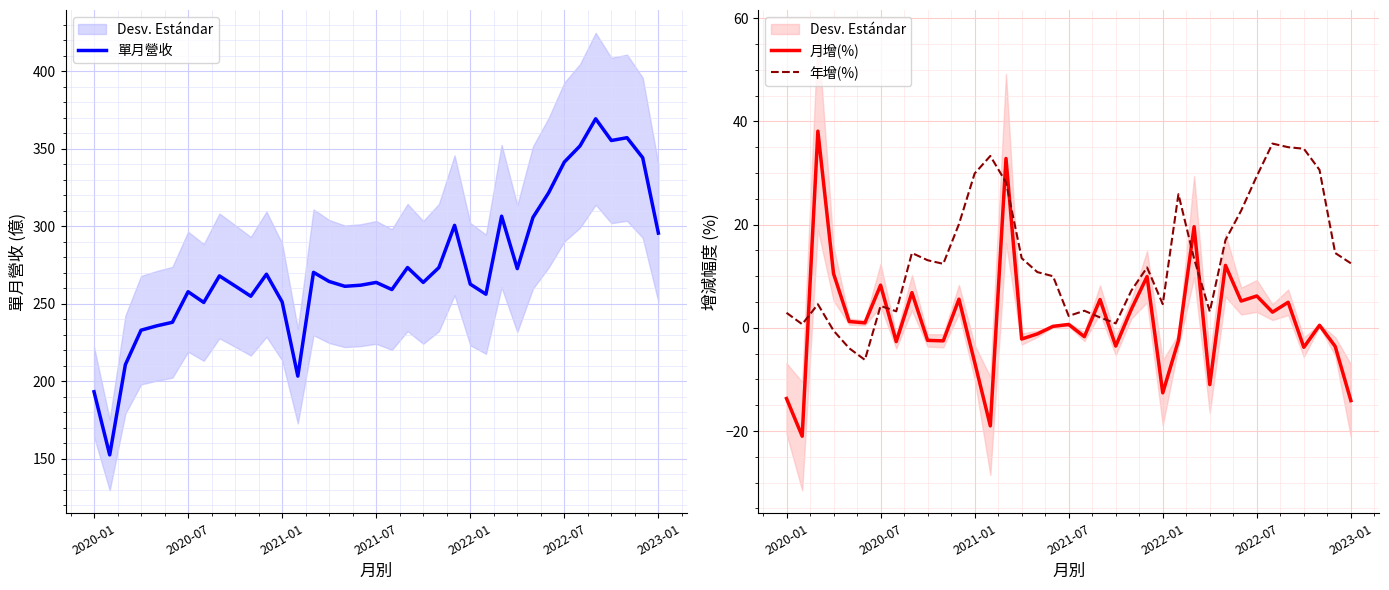

What position from the left is 2020-01?

1